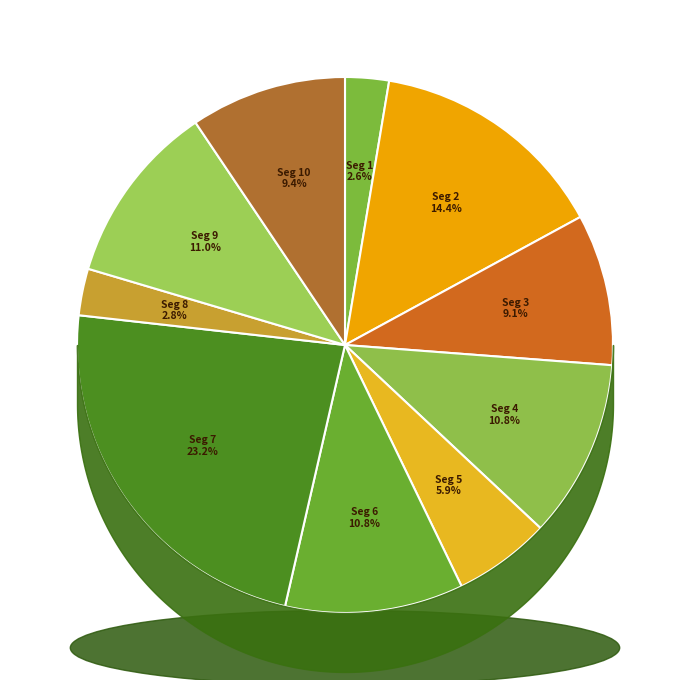

To the nearest percent, what percentage of the pie is signal segment 1?

3%